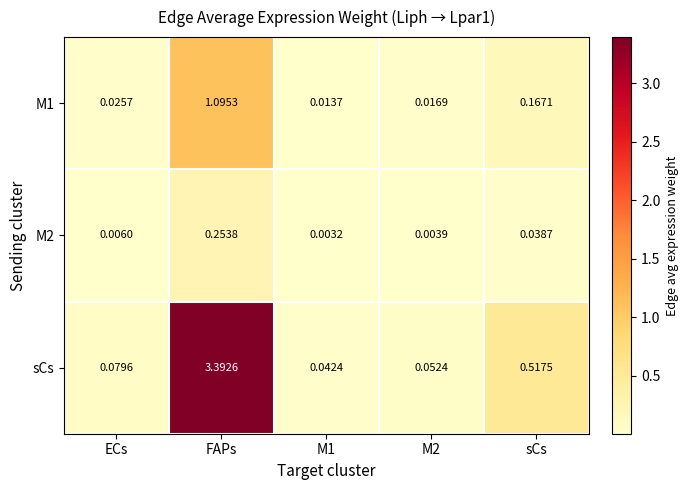

At which category is the sum across all series the highest?

FAPs